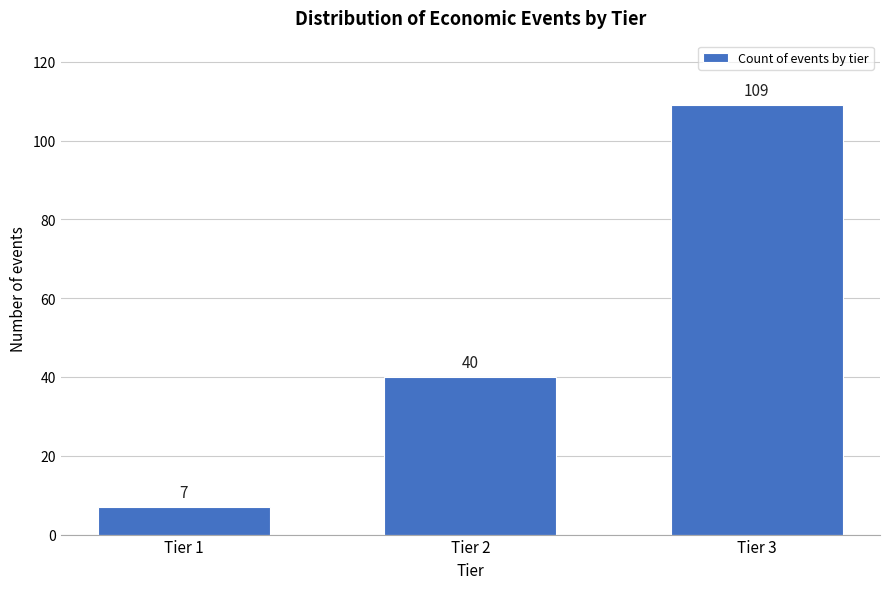

Reading left to right, list all the values displayed in this chart.

Tier 1=7	Tier 2=40	Tier 3=109